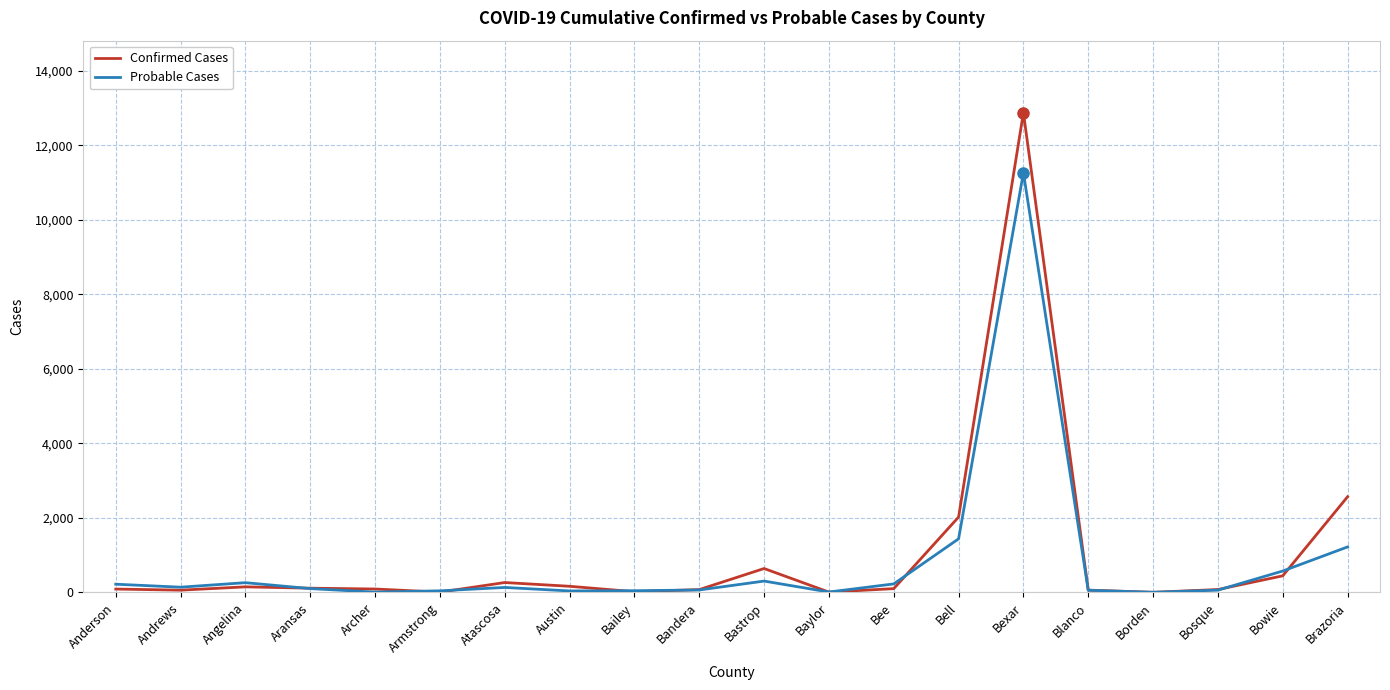

True or false: Confirmed Cases and Probable Cases intersect in this chart.

True